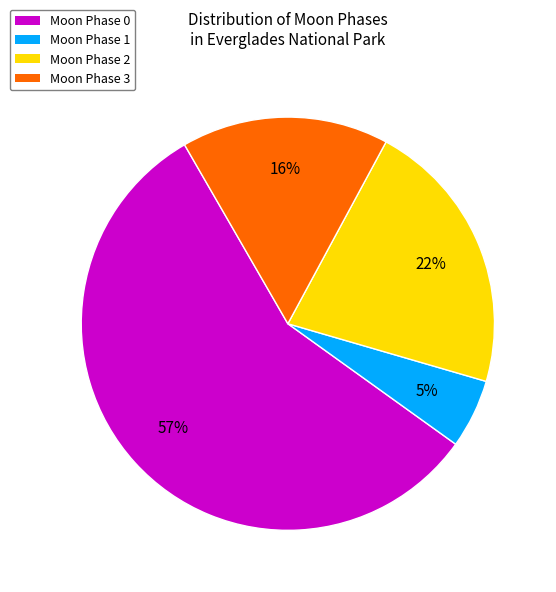

Count the number of slices in the pie.

4